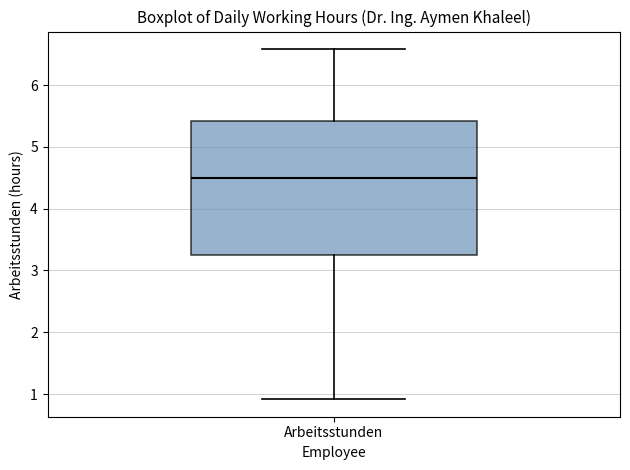

Read this box plot against the y-axis: the position of the median line, the range covered by the box, and the ends of both whiskers. The values are not printed on the chart, so give them approximately, as read against the axis.

median 4.5, box 3.3 to 5.4, whiskers 0.9 to 6.6